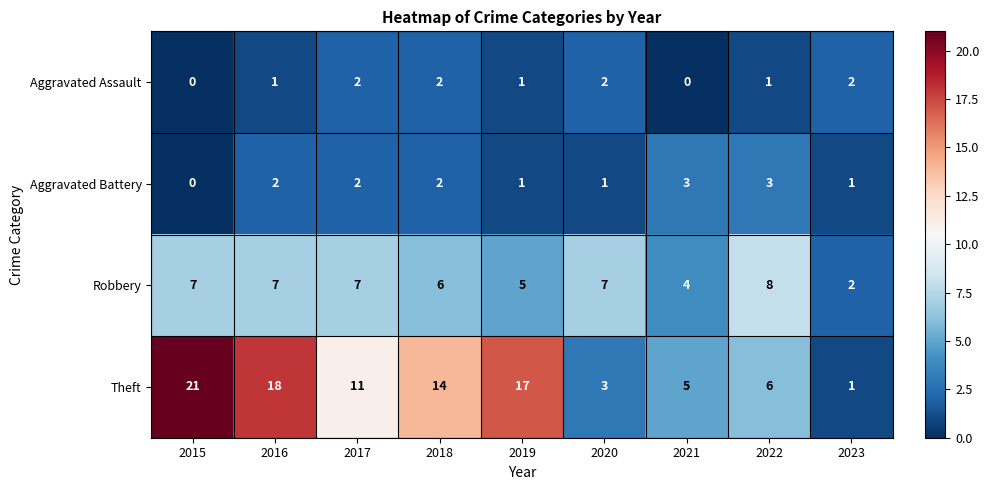

What is the difference between the highest and lowest values at 2019?

16